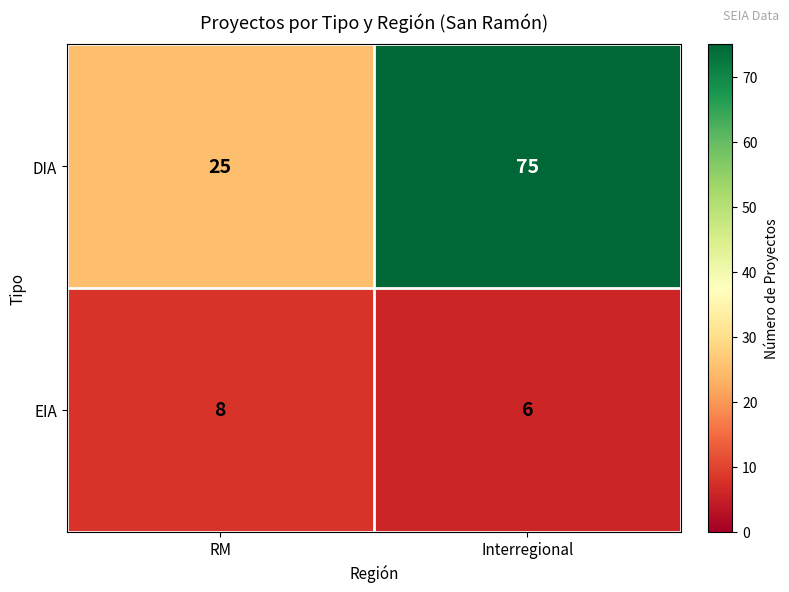

Which series has the largest range (max minus min)?

DIA